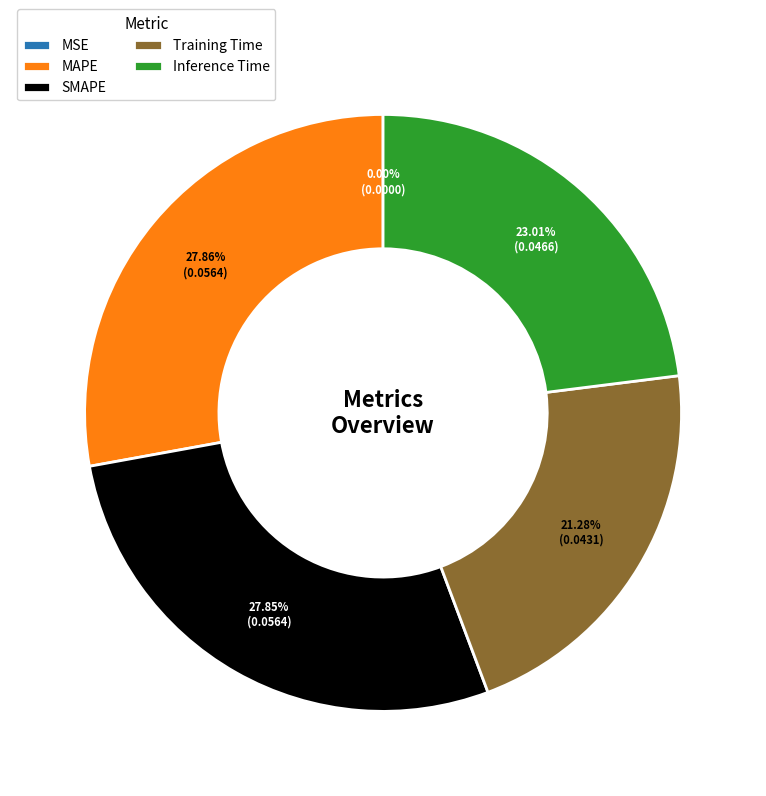

Does any single category account for the majority?

No